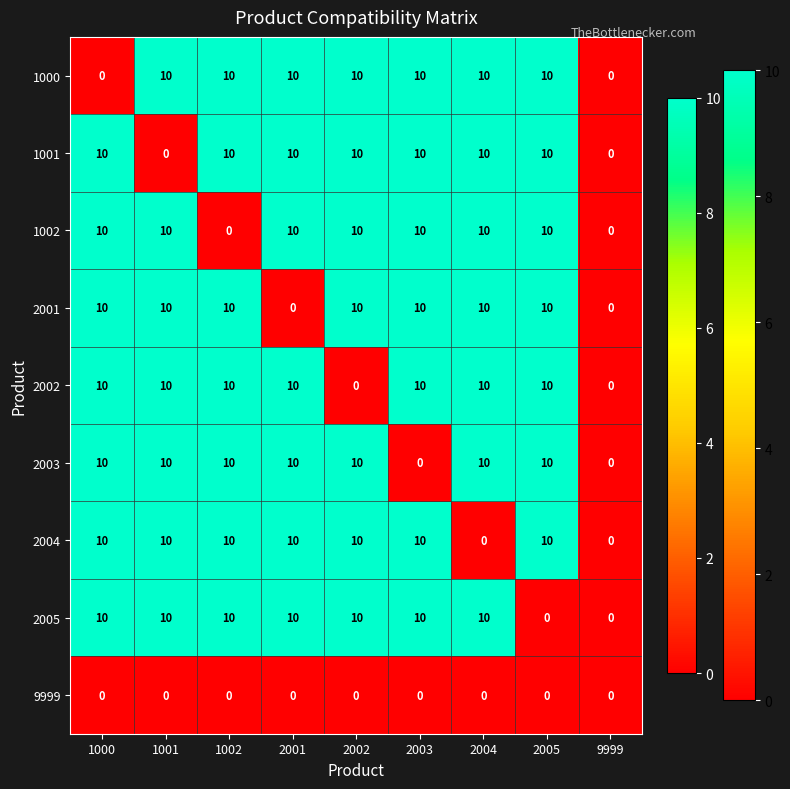

What is the difference between the highest and lowest values at 2002?

10